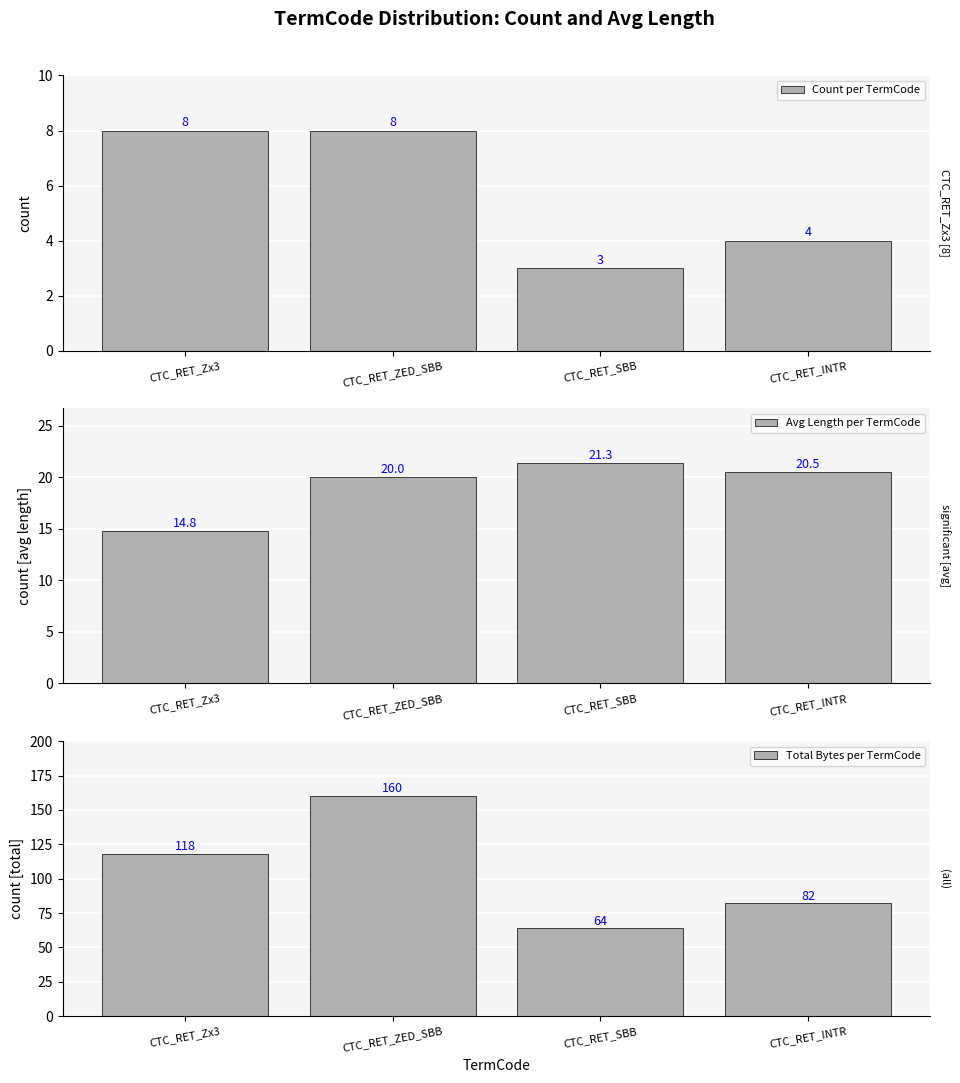

At CTC_RET_INTR, list the series in order from smallest to largest.

Count per TermCode, Avg Length per TermCode, Total Bytes per TermCode